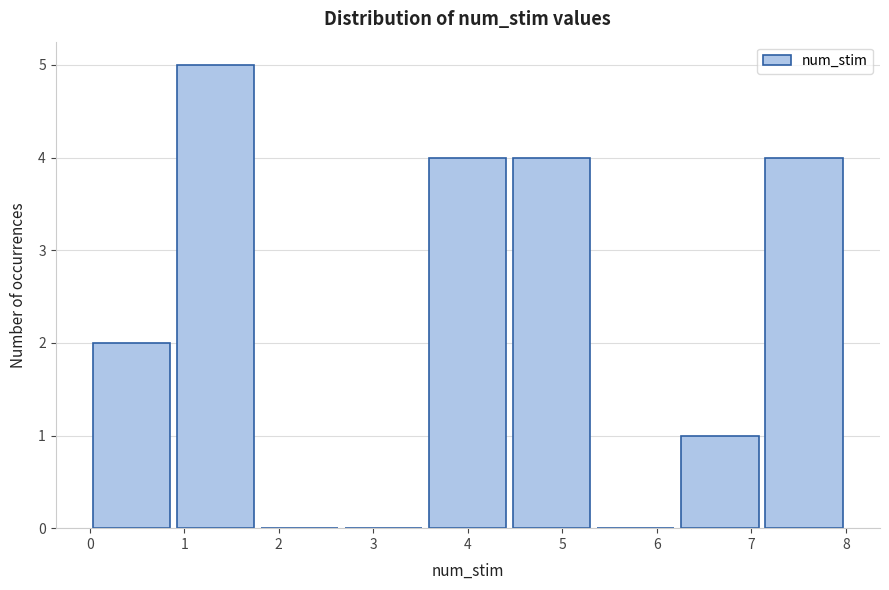

Reading left to right, transcribe this chart: for each bar, give the range it covers on the x-axis and its height. Neither the bar edges nor the heights are printed on the chart, so give them approximately, as read against the axes.

0.0 to 0.9: 2
0.9 to 1.8: 5
1.8 to 2.7: 0
2.7 to 3.6: 0
3.6 to 4.4: 4
4.4 to 5.3: 4
5.3 to 6.2: 0
6.2 to 7.1: 1
7.1 to 8.0: 4